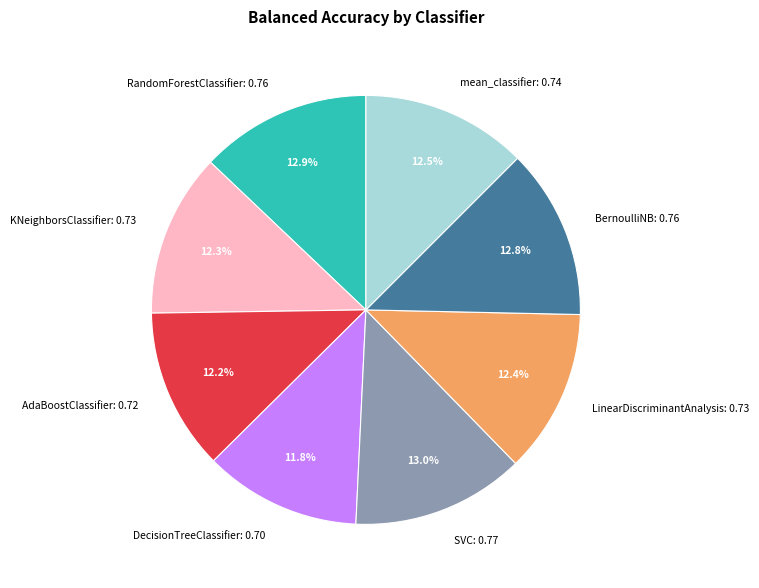

True or false: SVC accounts for 13% of the total.

True